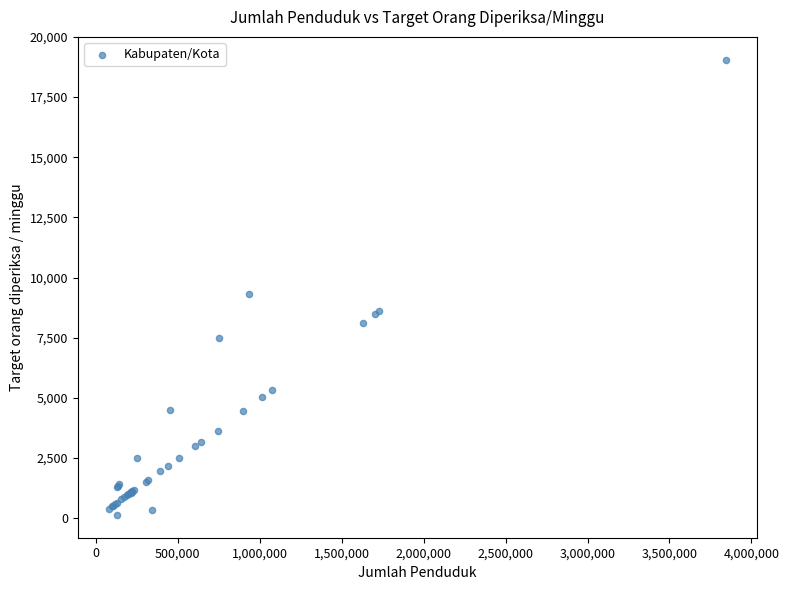

What Y value in the scatter plot is closest to 9593?

9303